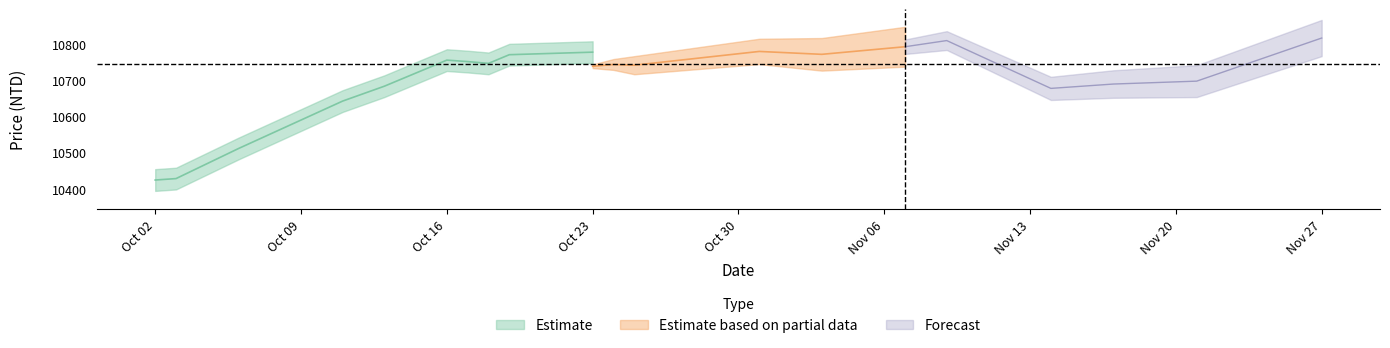

True or false: 成交均價_center has a value of 10766 at 2017-10-31.

True